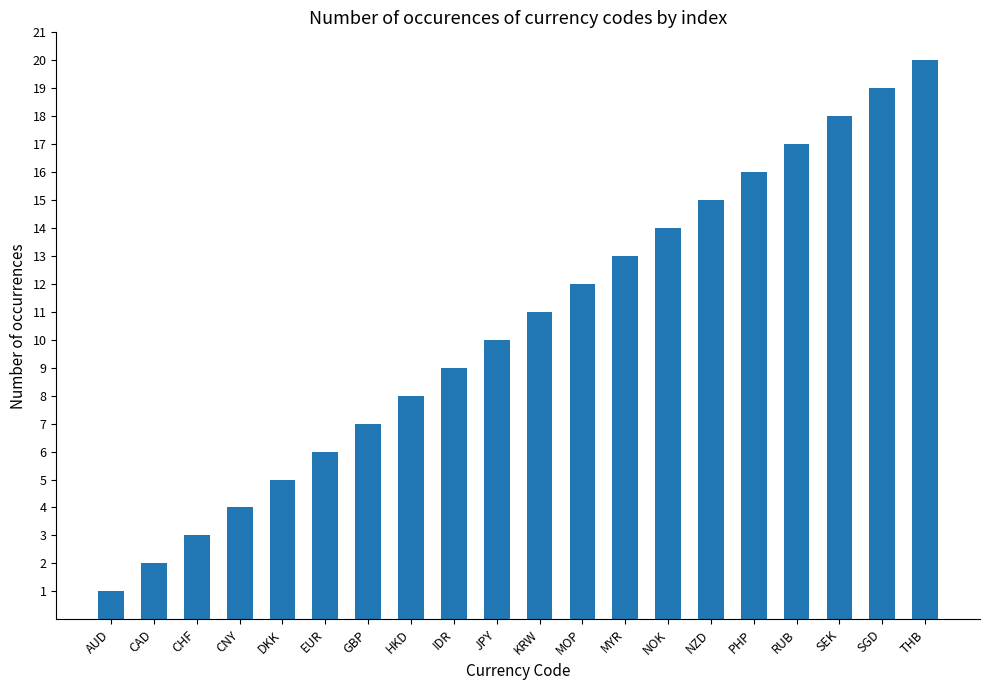

What is the label of the 2nd bar from the left?

CAD